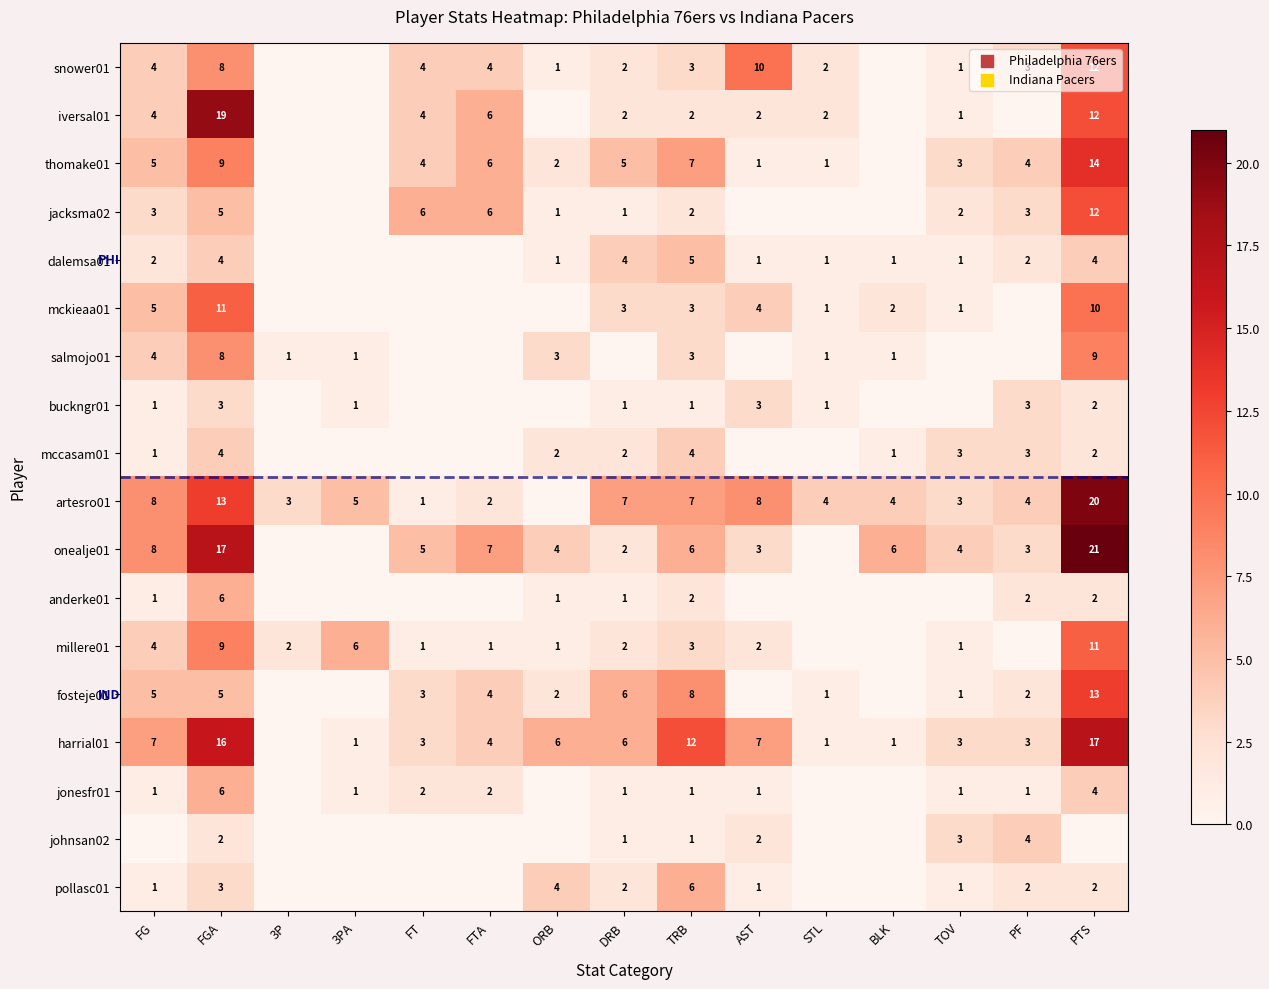

Which has a higher value, FG or FT?

FG